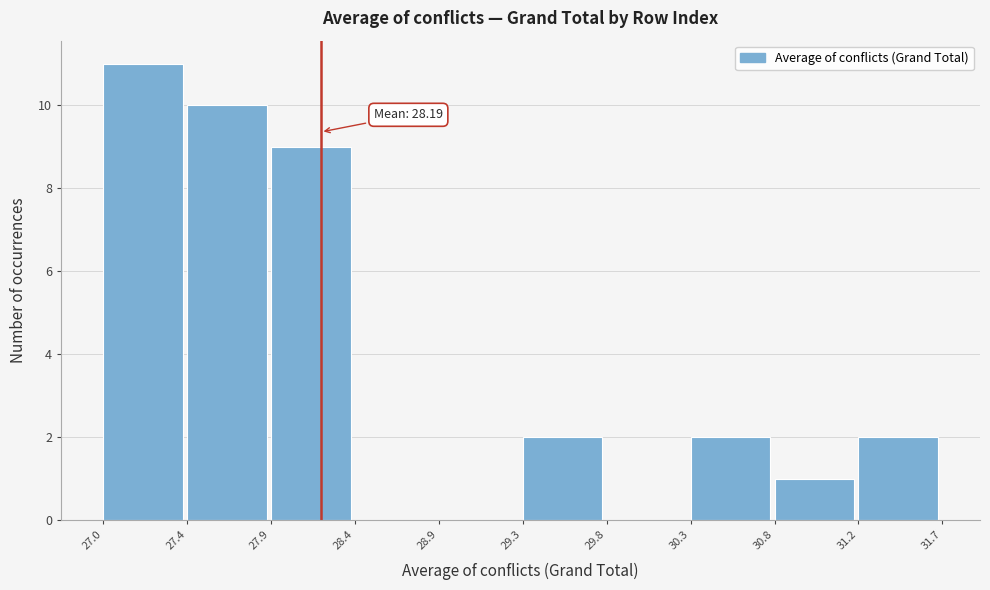

Over which range of the x-axis is the bar tallest?

27.0 to 27.4